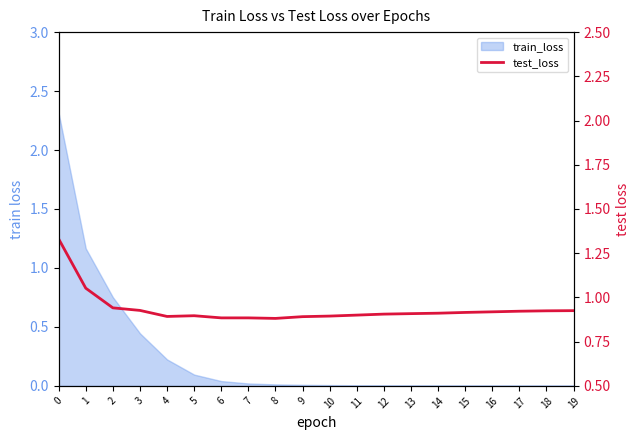

Does the chart have visible grid lines?

No